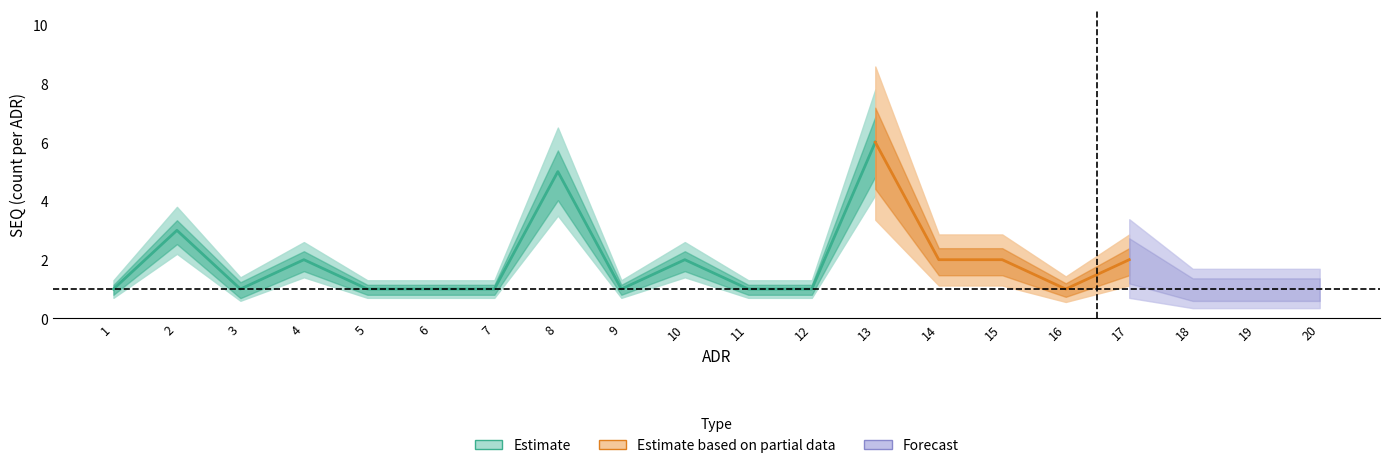

How many lines are shown in the chart?

3